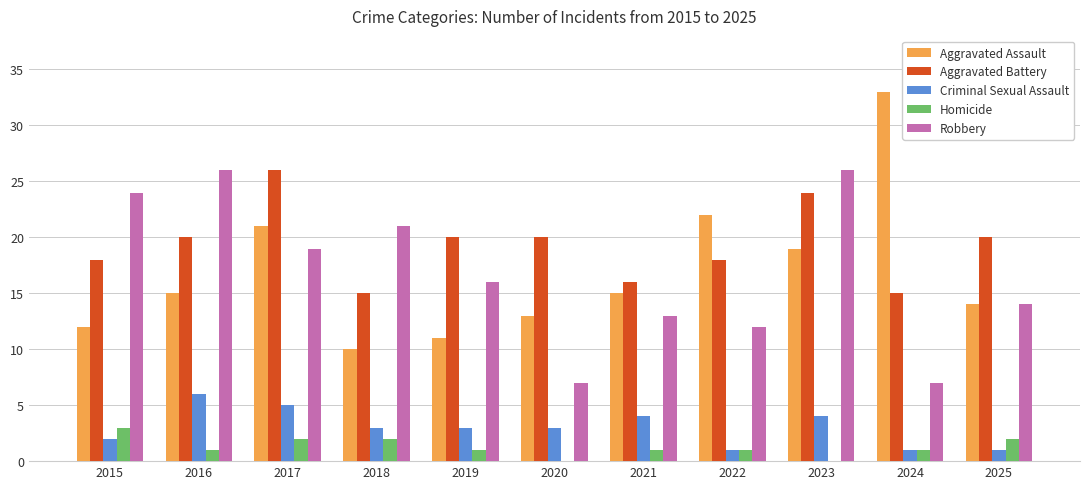

What are all the series names shown in the legend?

Aggravated Assault, Aggravated Battery, Criminal Sexual Assault, Homicide, Robbery